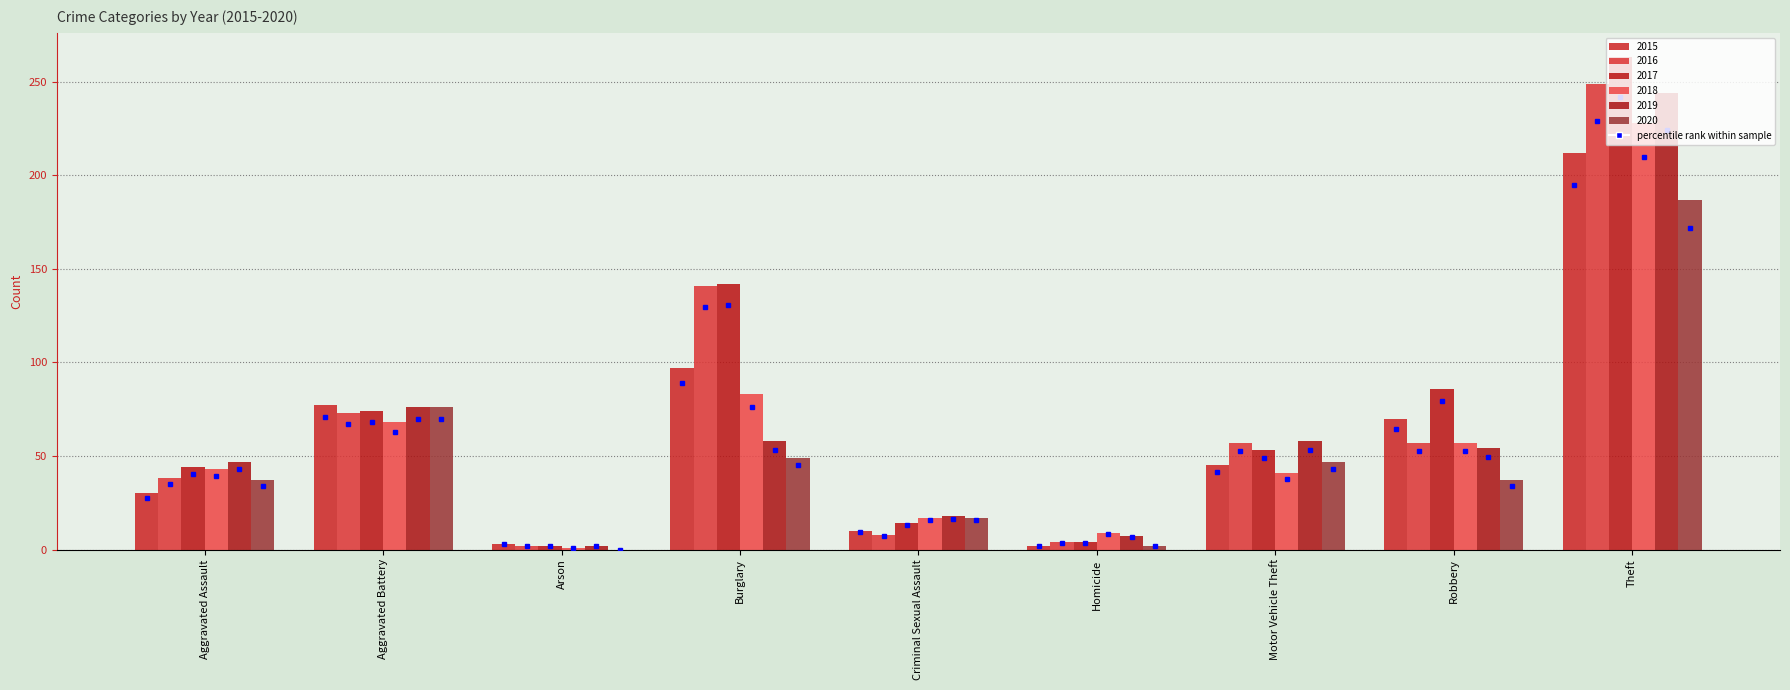

Is it true that 2016 equals 89 at Robbery?

False